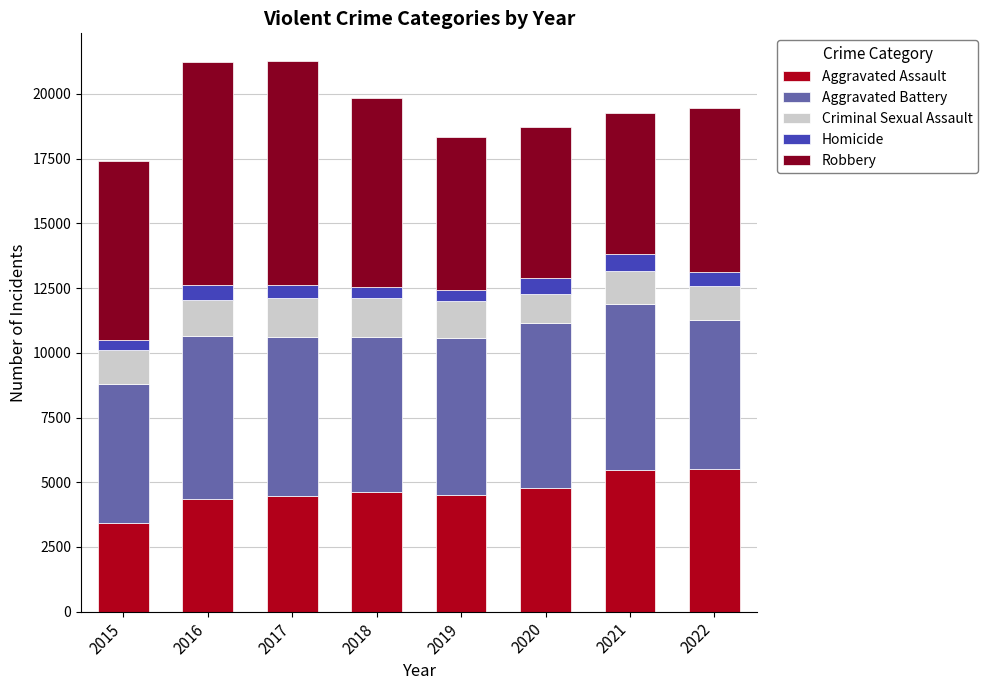

Which category has the lowest value in the Aggravated Assault series?

2015